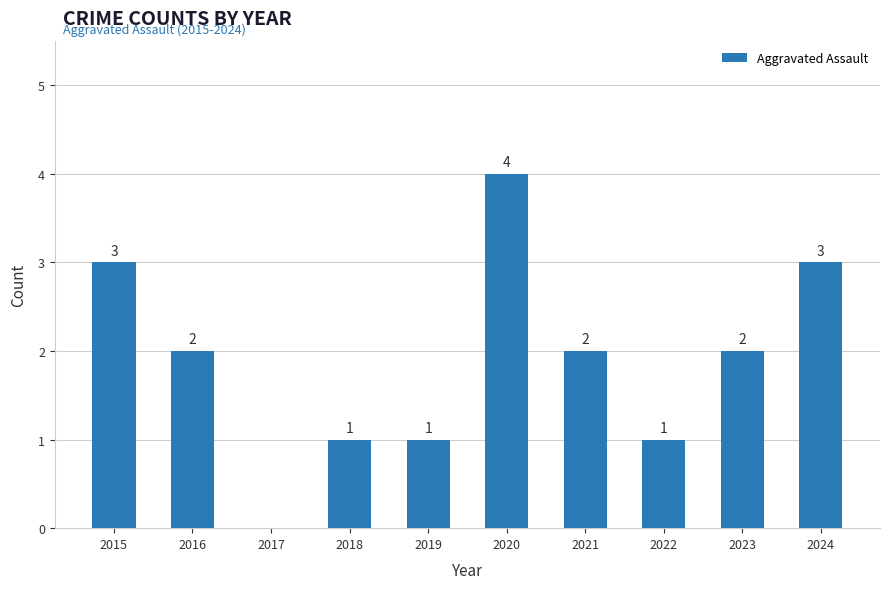

What value does the data have at 2015?

3